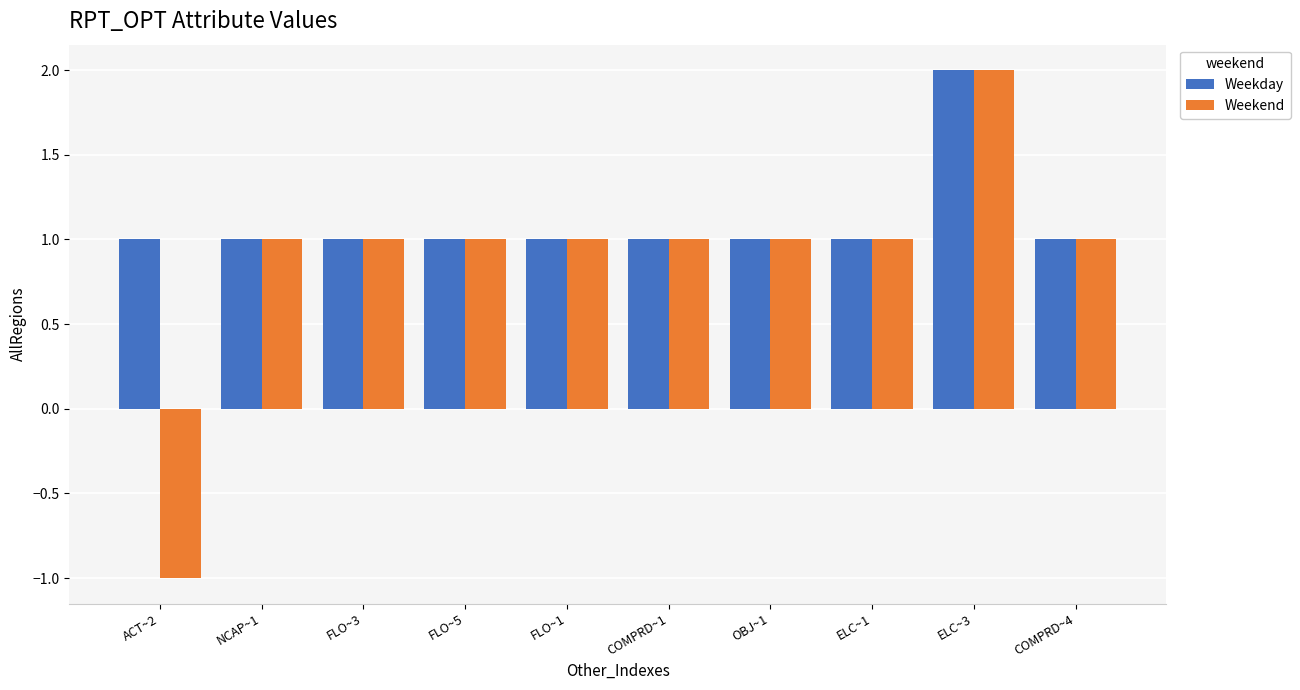

What position from the left is OBJ~1?

7